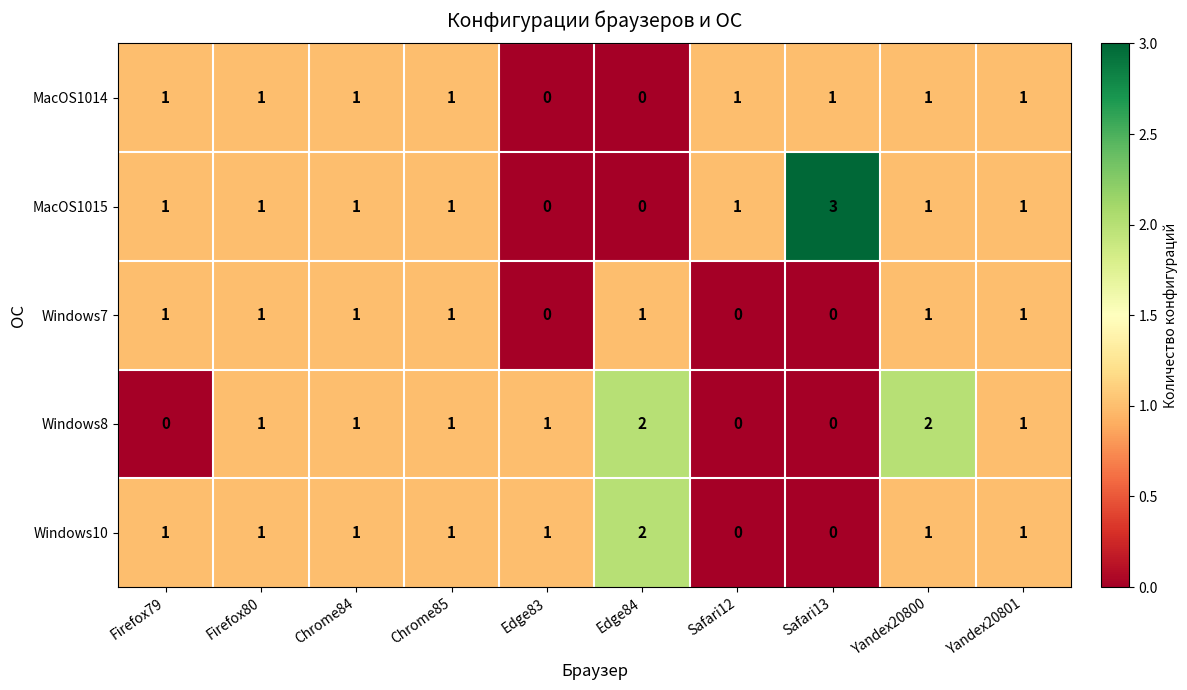

Is it true that MacOS1015 equals 1 at Yandex20801?

True